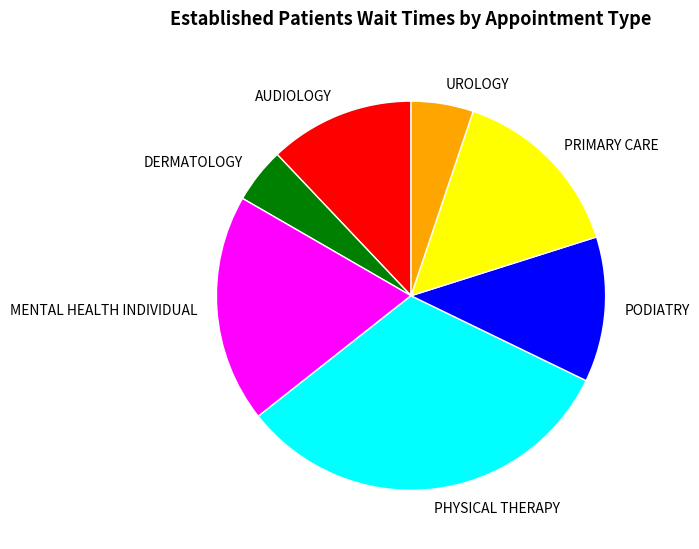

Which has a higher value, AUDIOLOGY or MENTAL HEALTH INDIVIDUAL?

MENTAL HEALTH INDIVIDUAL